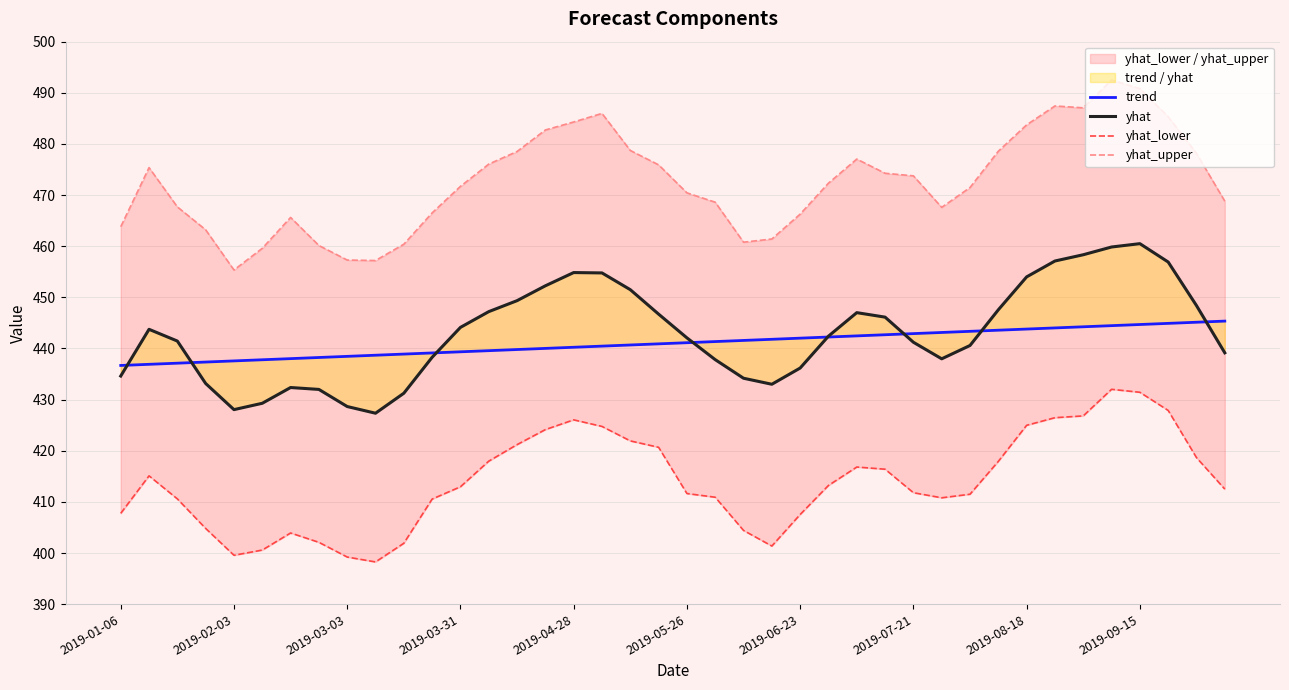

True or false: yhat_upper and yhat cross at least once.

False